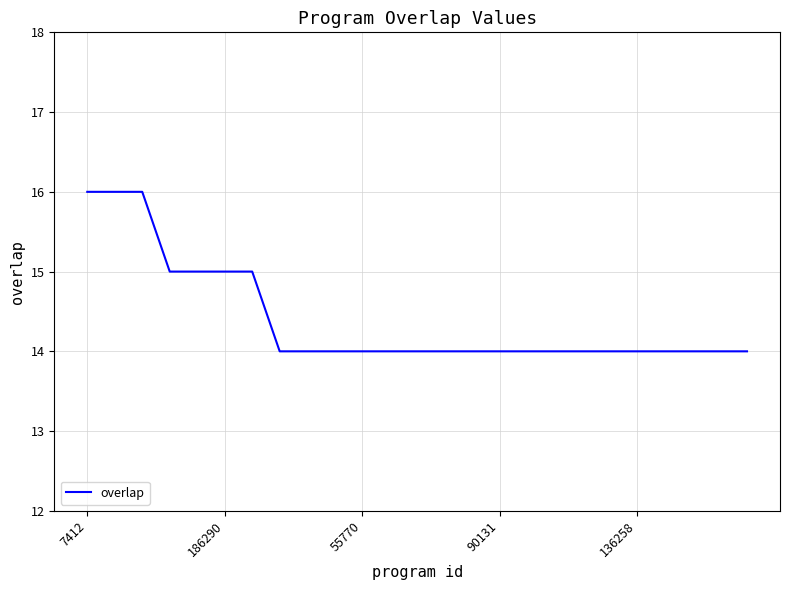

Is this an area chart (filled region under the line)?

No